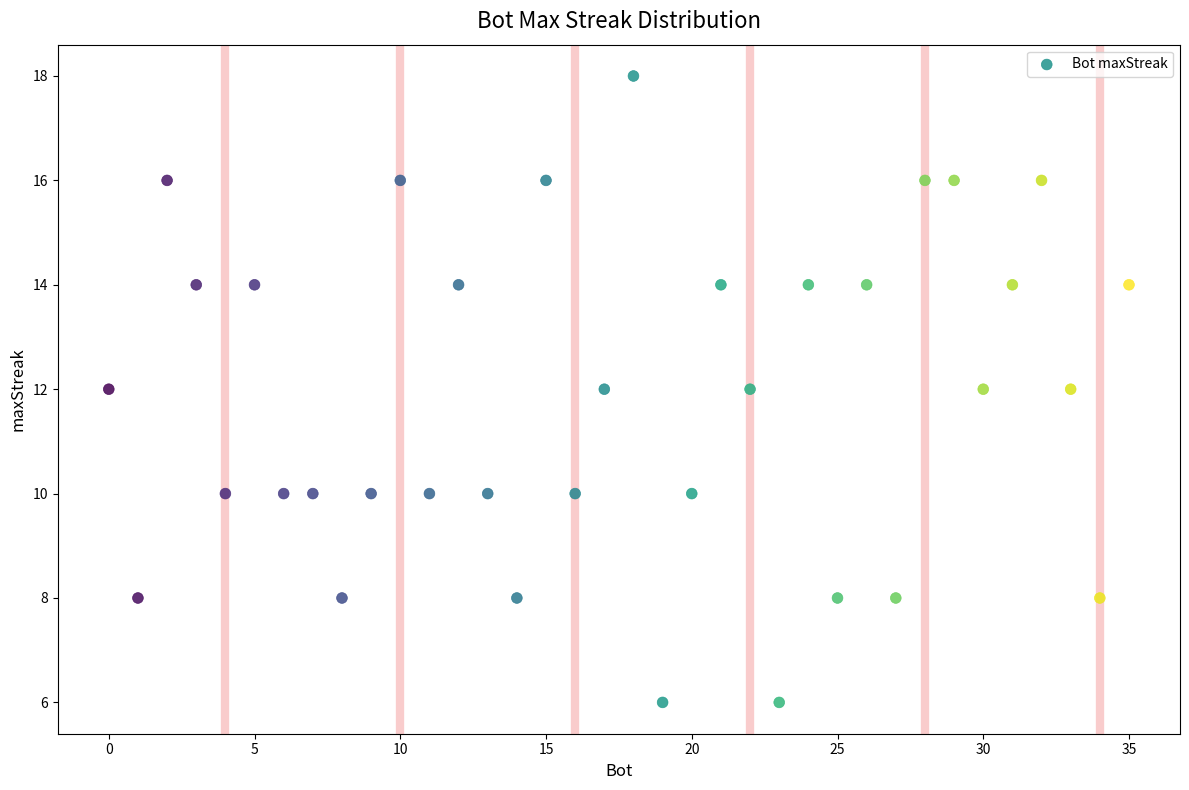

What is the range of X values (max minus min)?

35